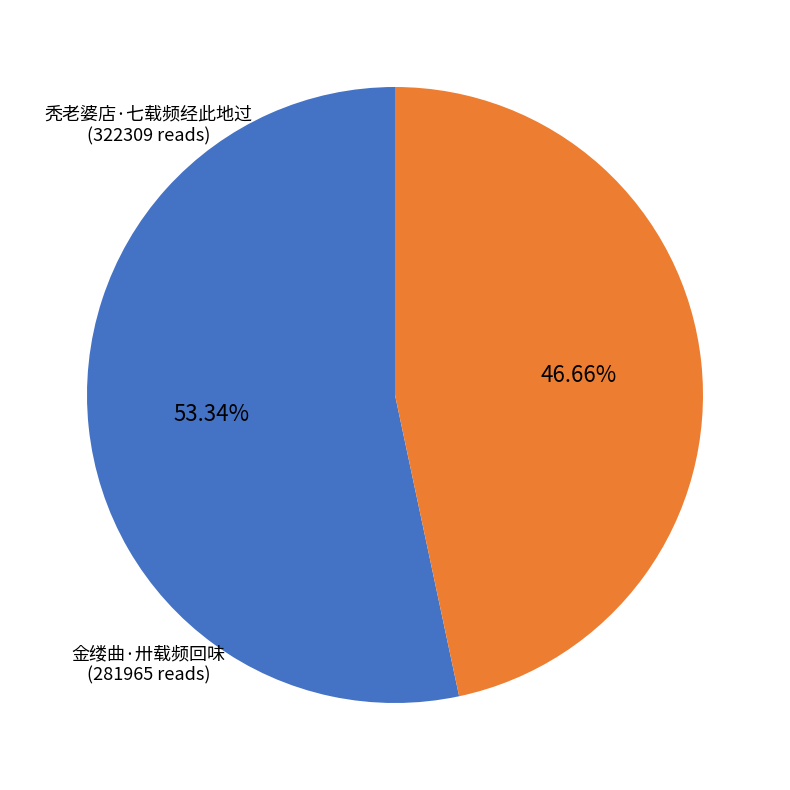

True or false: 秃老婆店·七载频经此地过 accounts for 68% of the total.

False